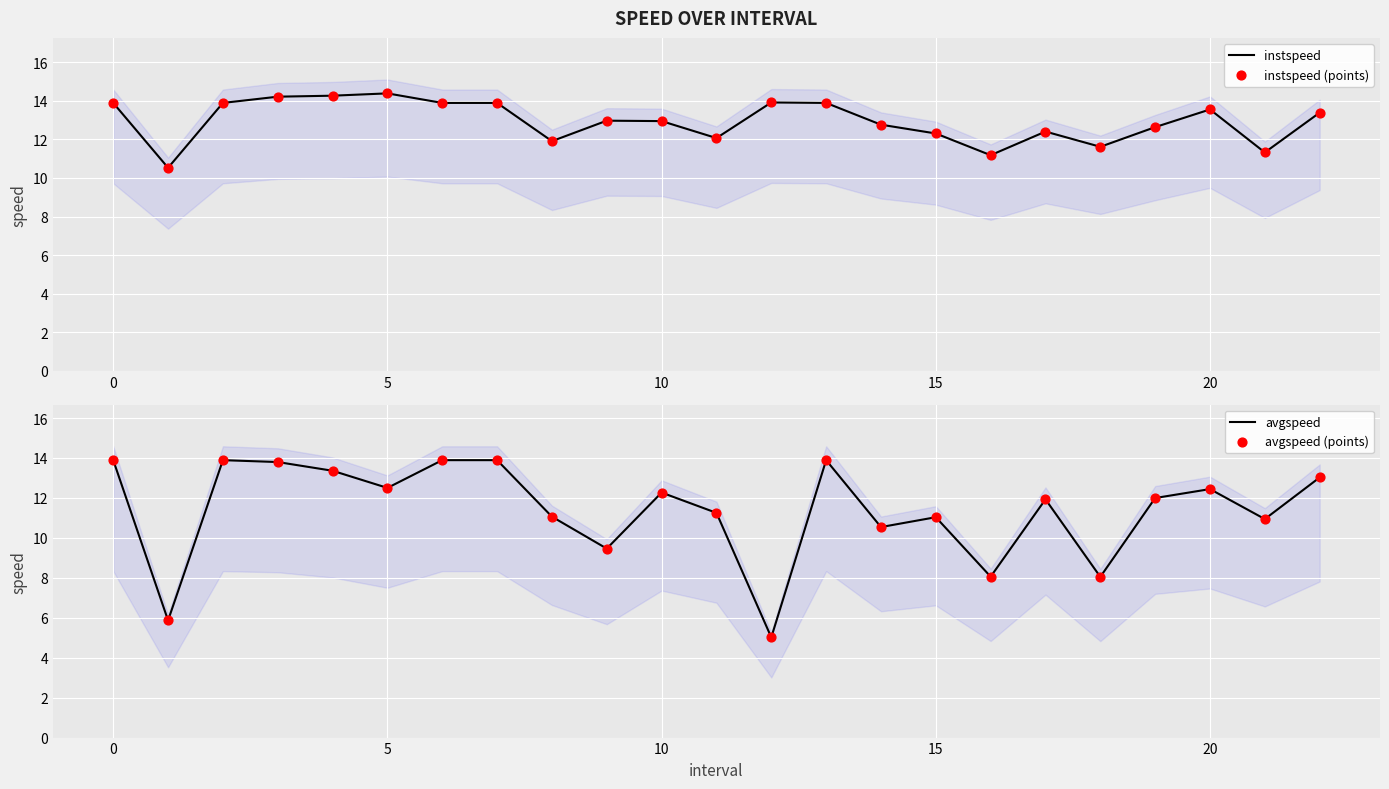

What is the lowest value of the instspeed series?

10.5